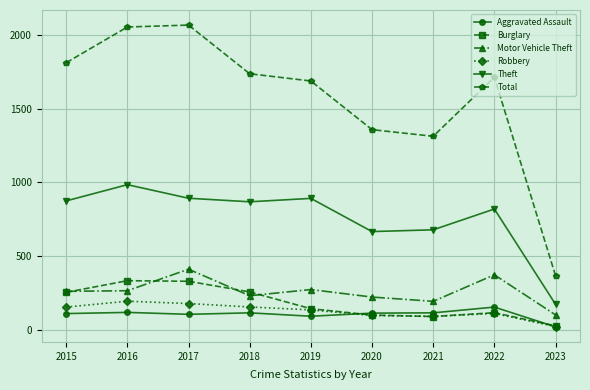

What is the difference between the highest and lowest values at 2017?

1961